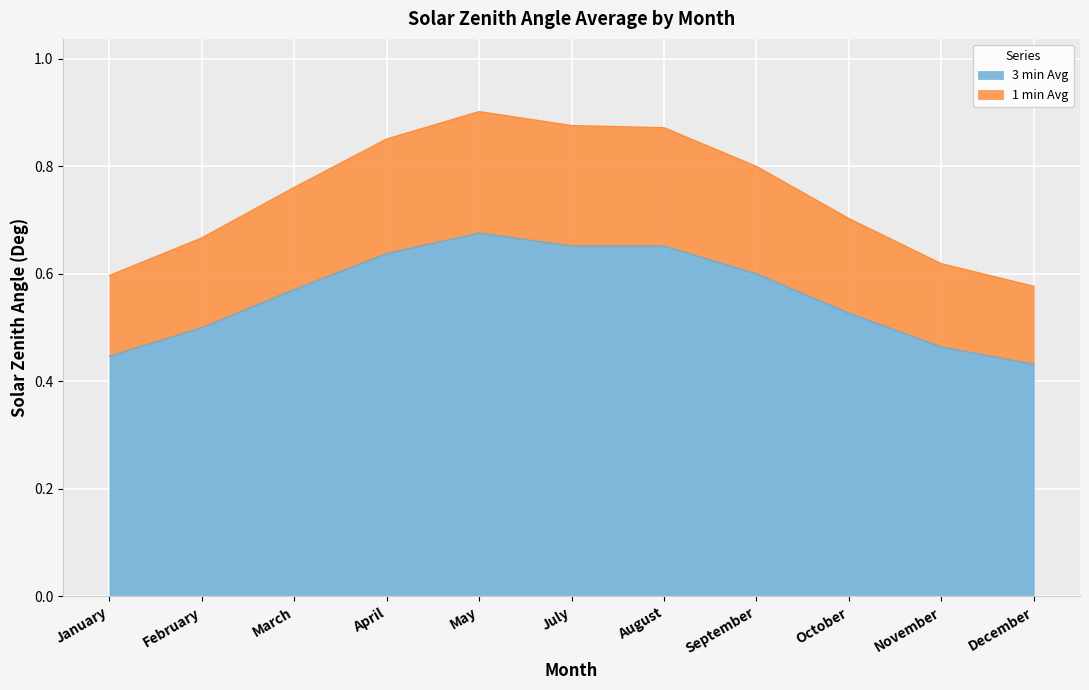

What is the sum of the 3 min Avg values at March and September?

1.2